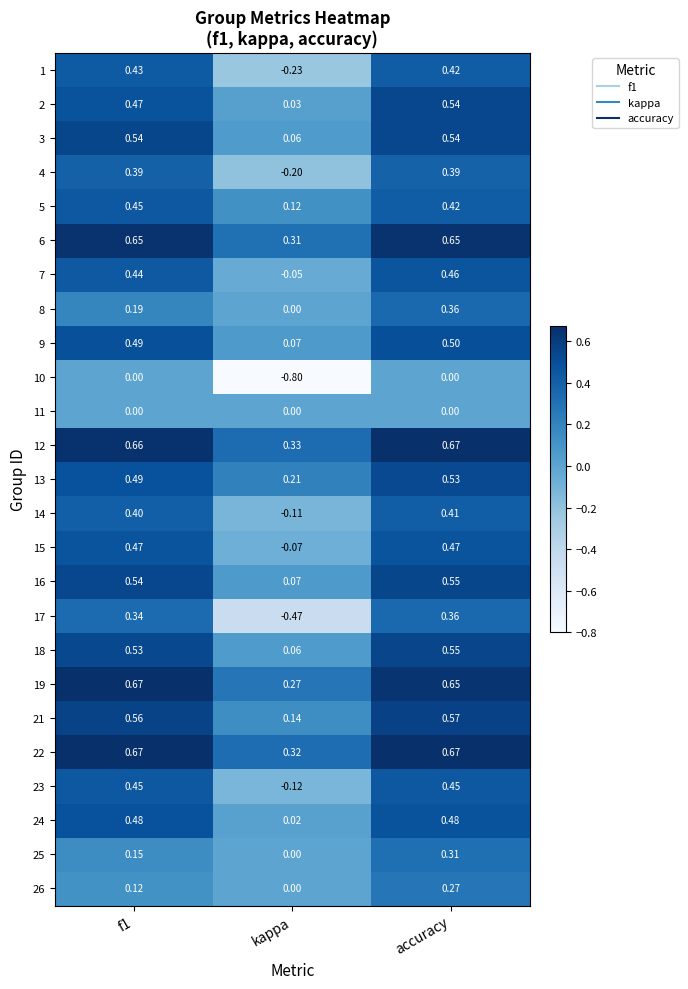

Where is 22 nearest to the value 0?

kappa